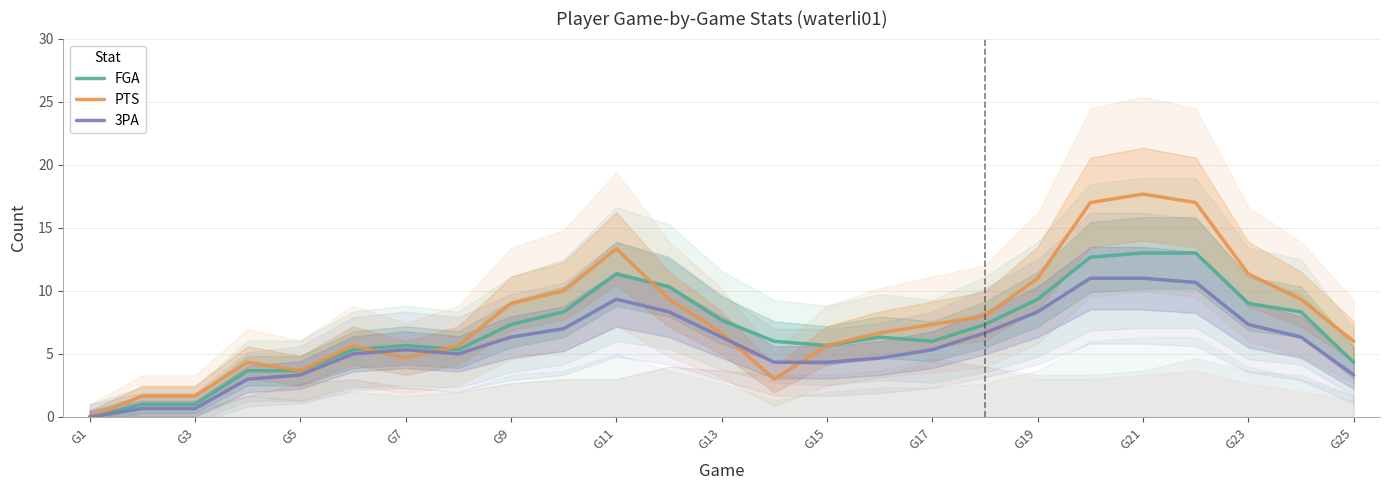

What is the maximum value for 3PA?

11.0